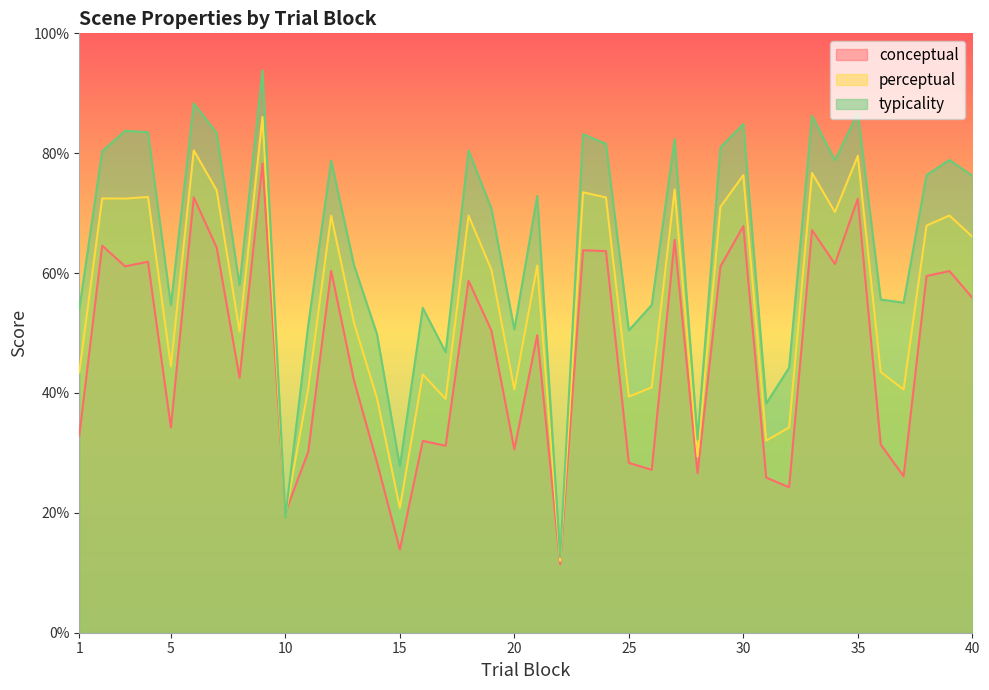

Which series changed the most between 15 and 38?

typicality